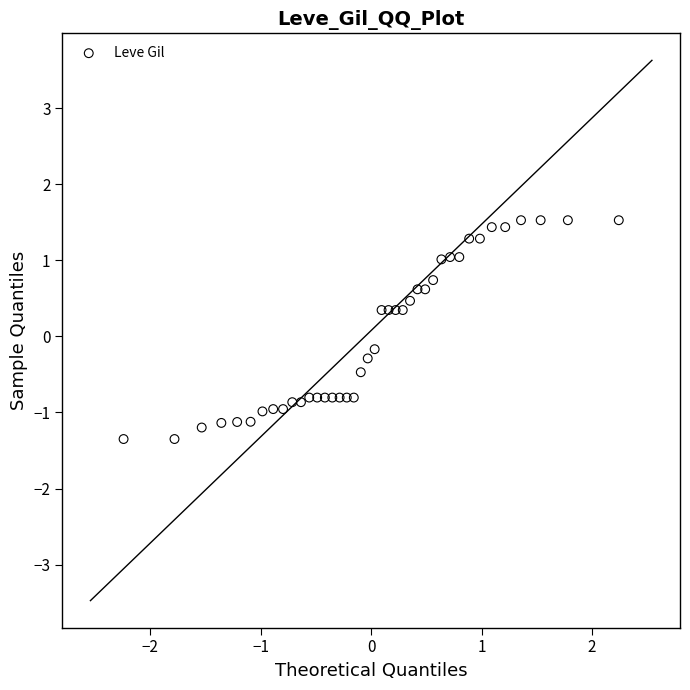

What is the range of Y values (max minus min)?

2.9